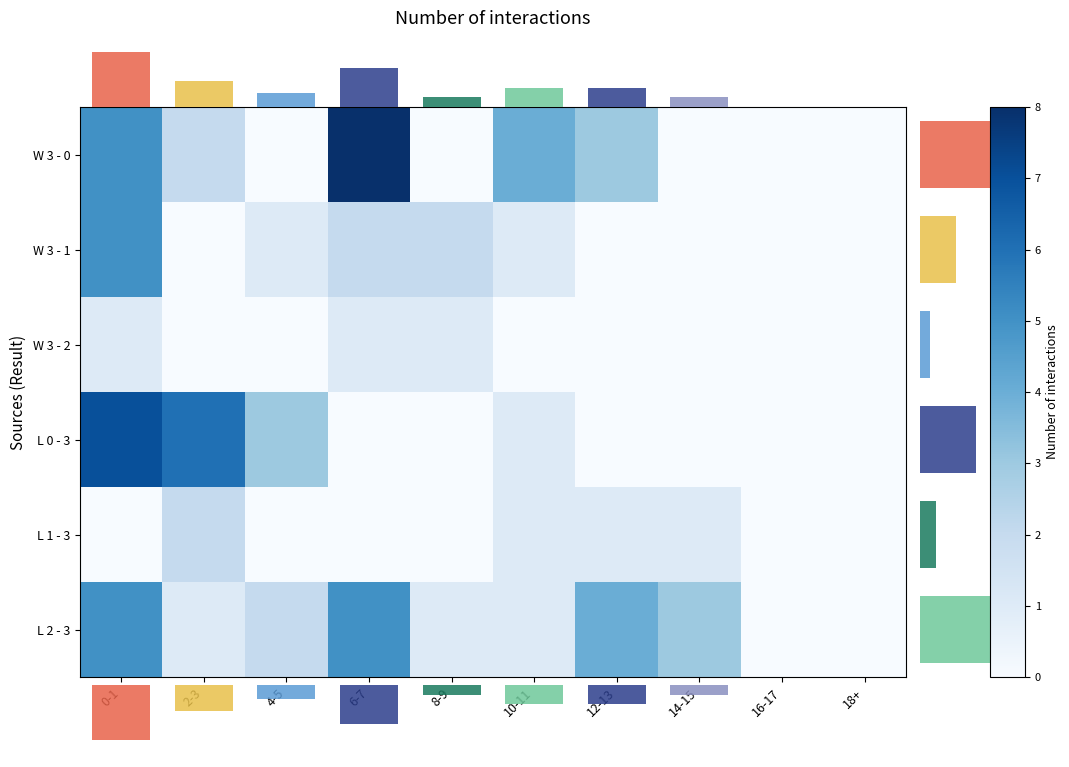

What is the spread (max minus min) of values at 0-1?

7